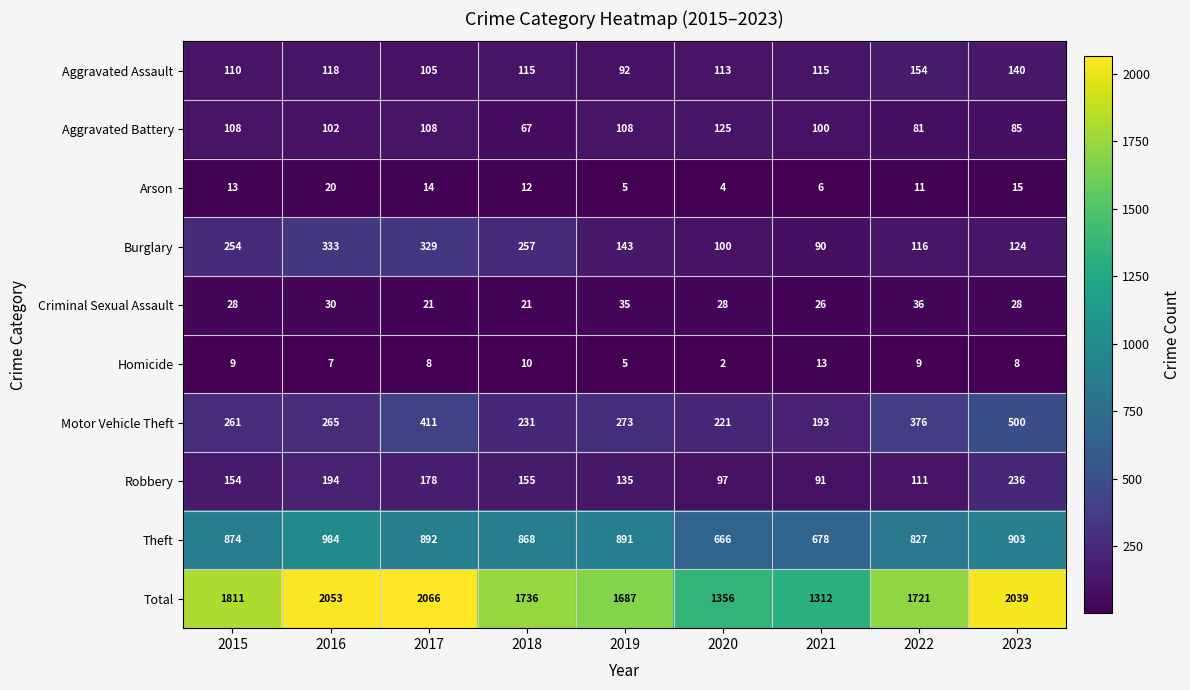

At which label does Motor Vehicle Theft reach its peak?

2023